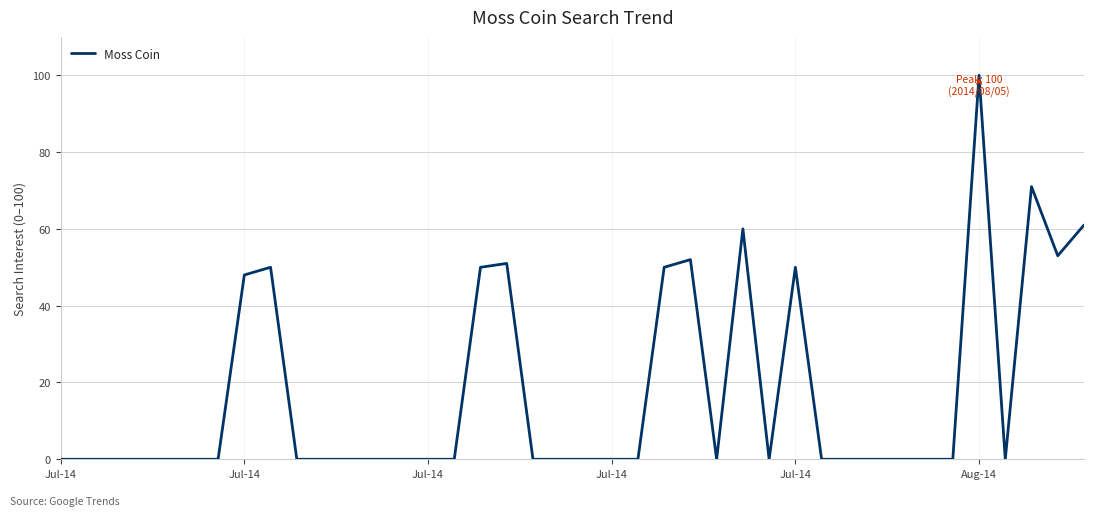

Does the chart display data point markers on the line(s)?

No